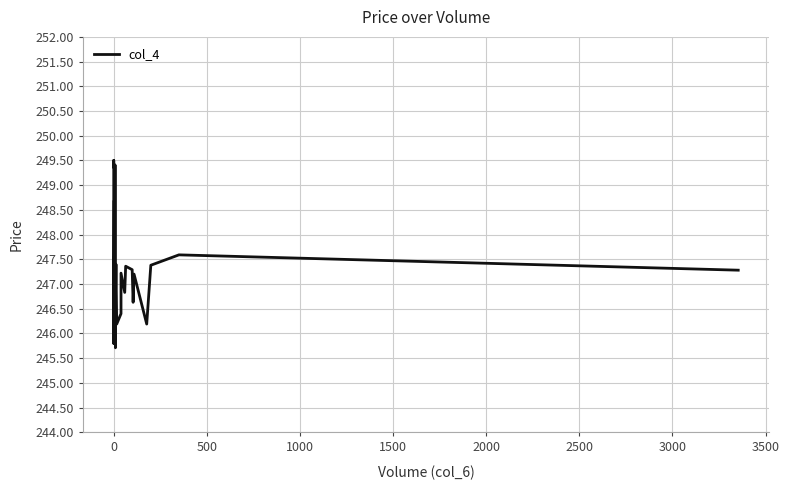

How many lines are shown in the chart?

1